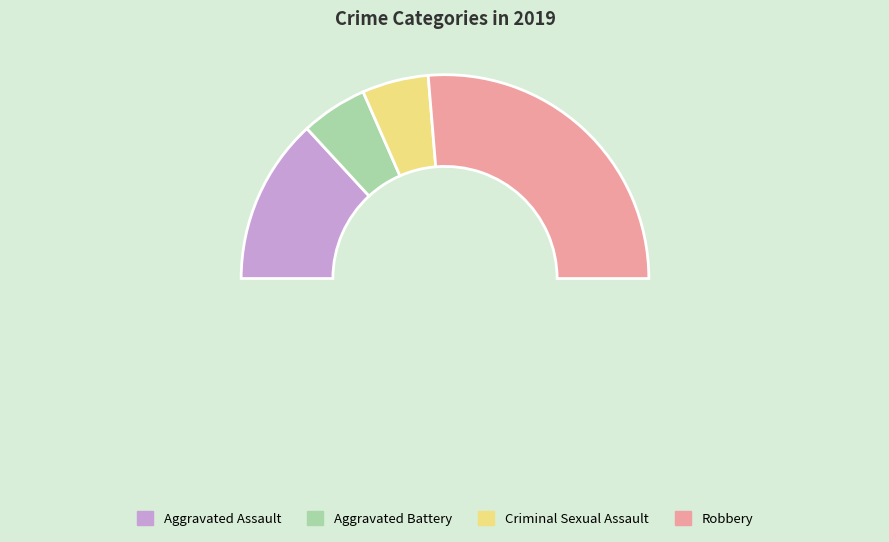

Approximately how many times larger is the value at Aggravated Battery compared to Robbery?

0.2